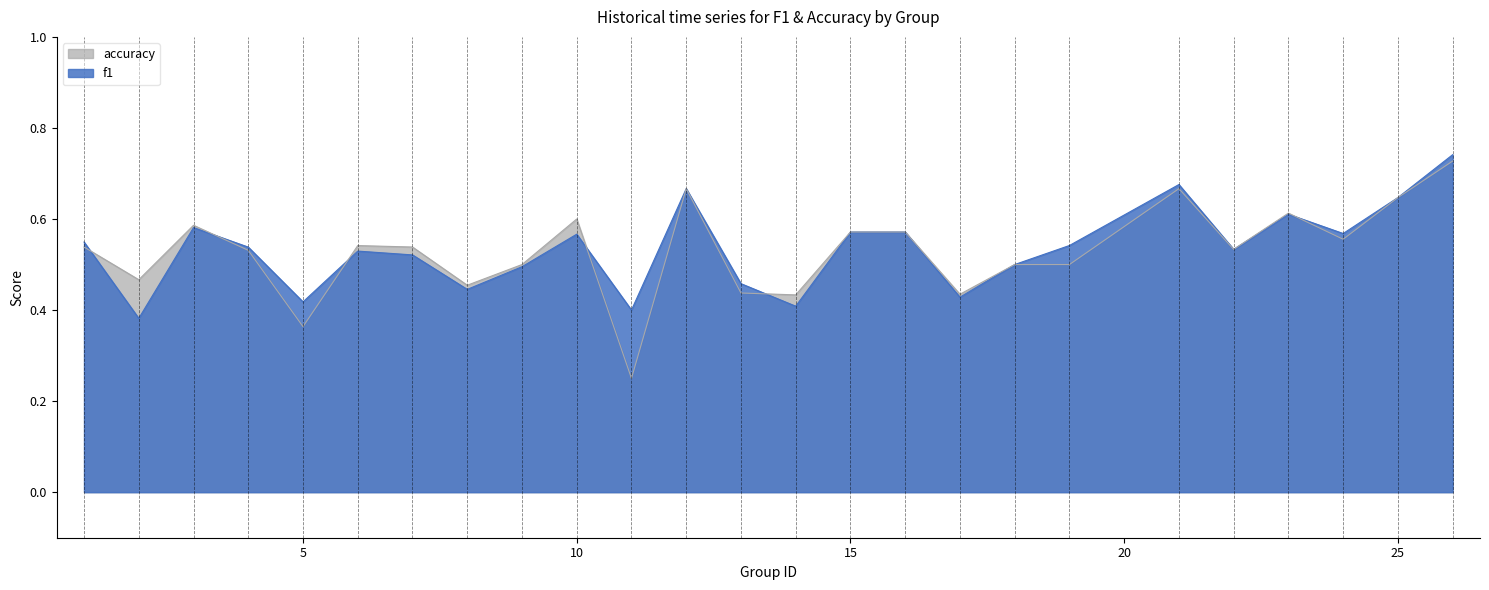

What is the maximum value for accuracy?

0.7